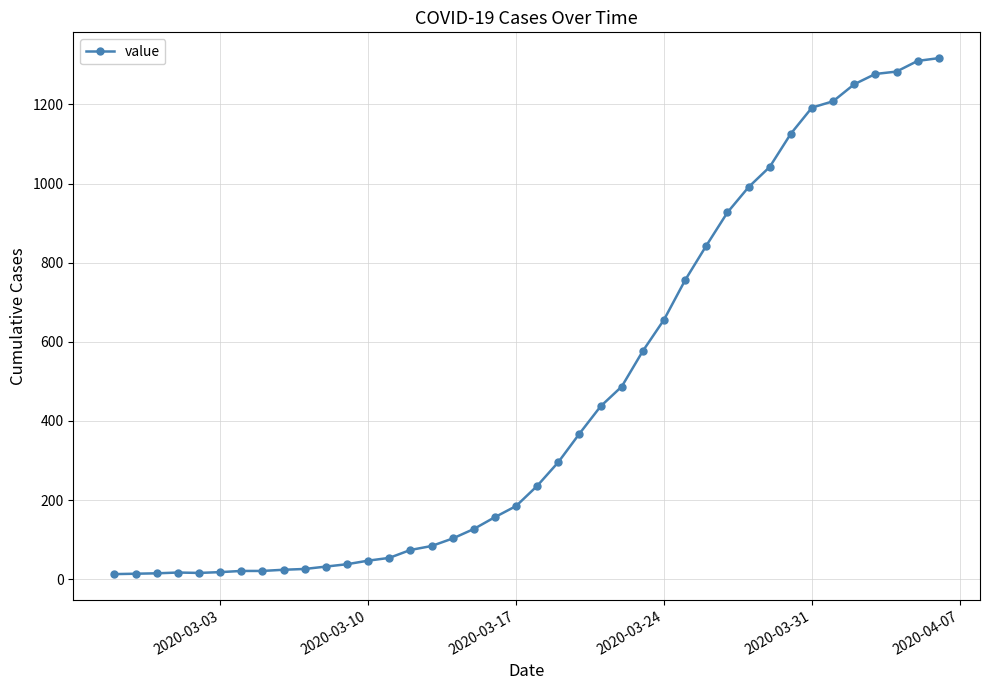

What is the greatest value displayed?

1317